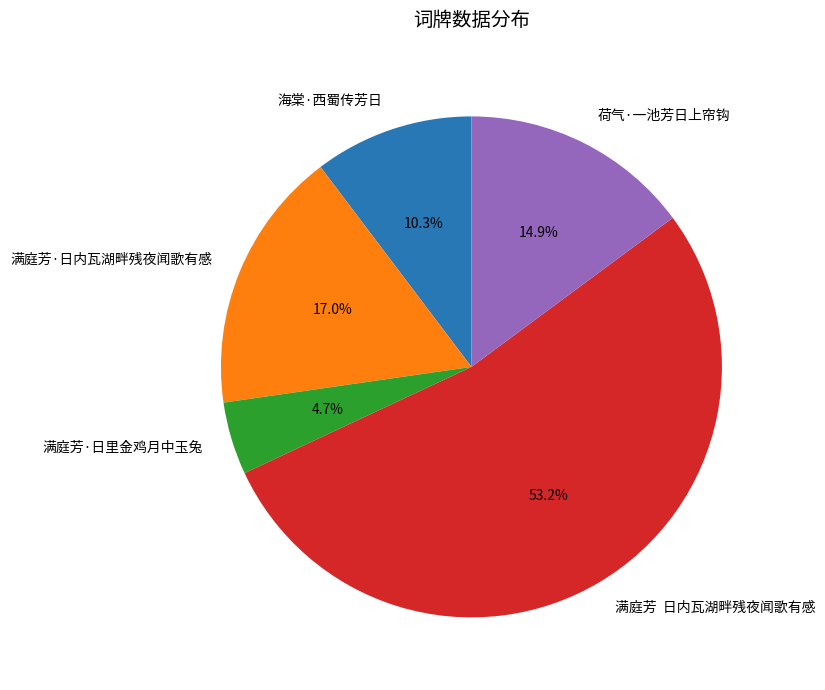

Does any single category account for the majority?

Yes